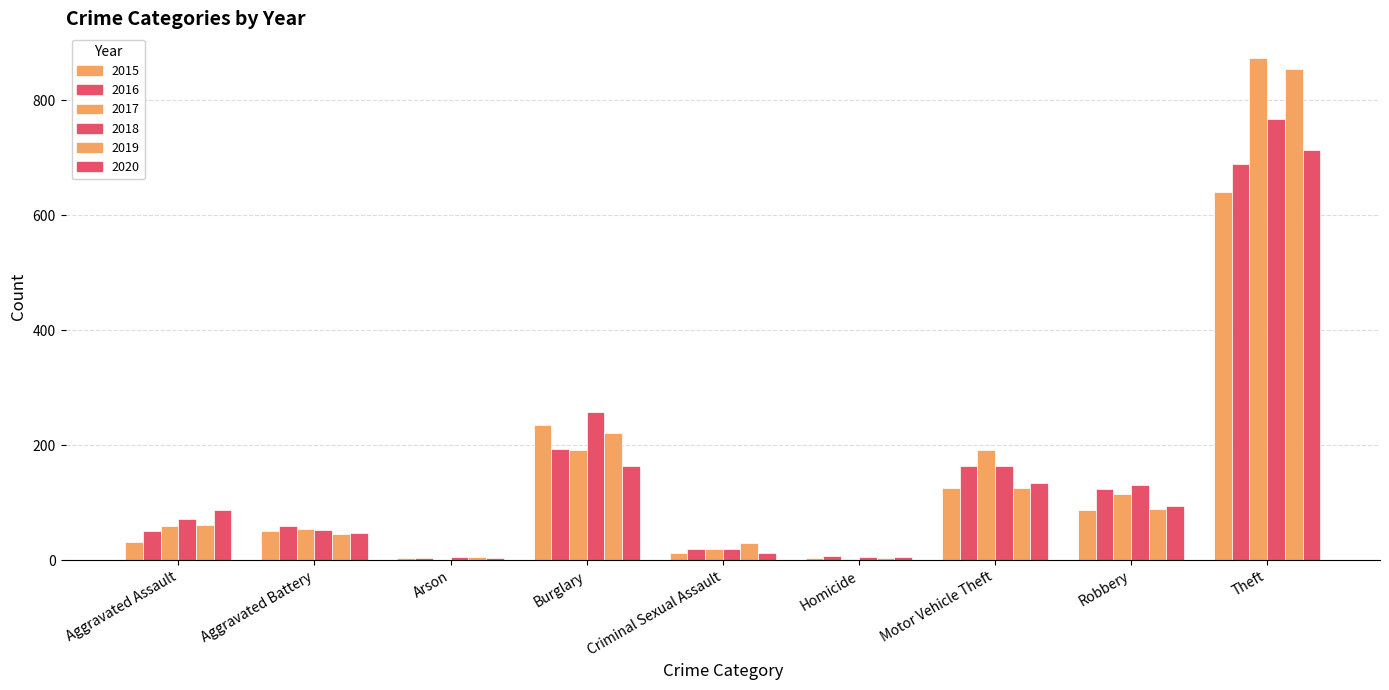

What is the maximum value shown in the chart?

873